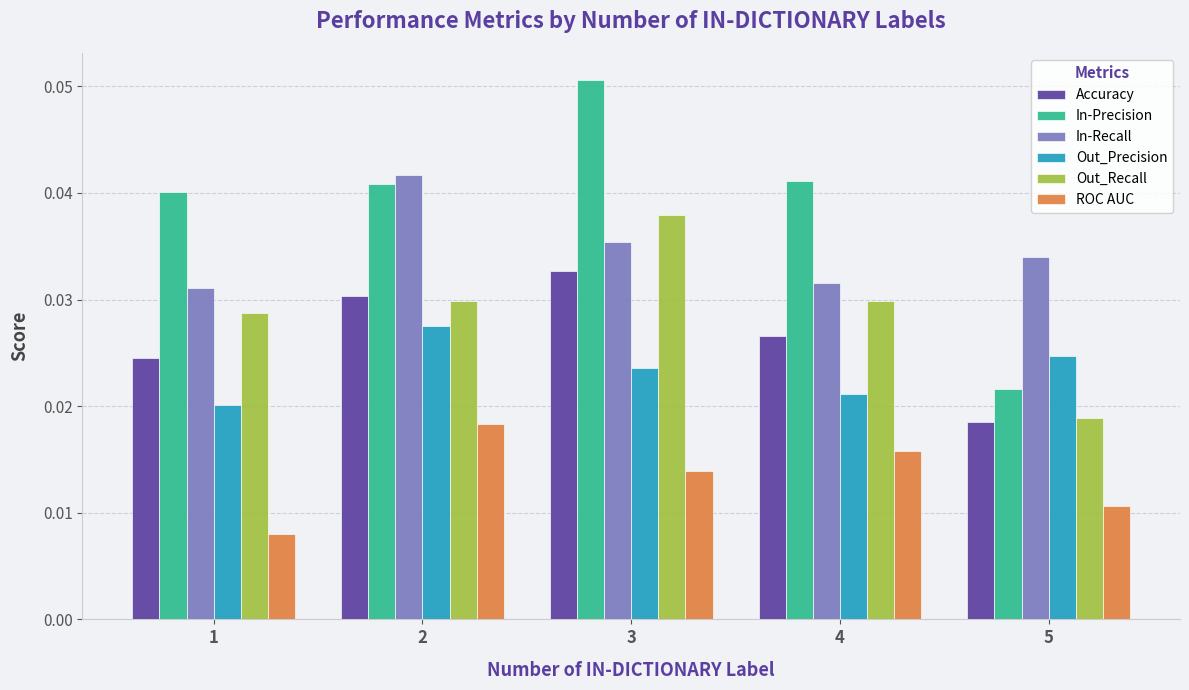

Is it true that In-Recall equals 0.1 at 5?

False